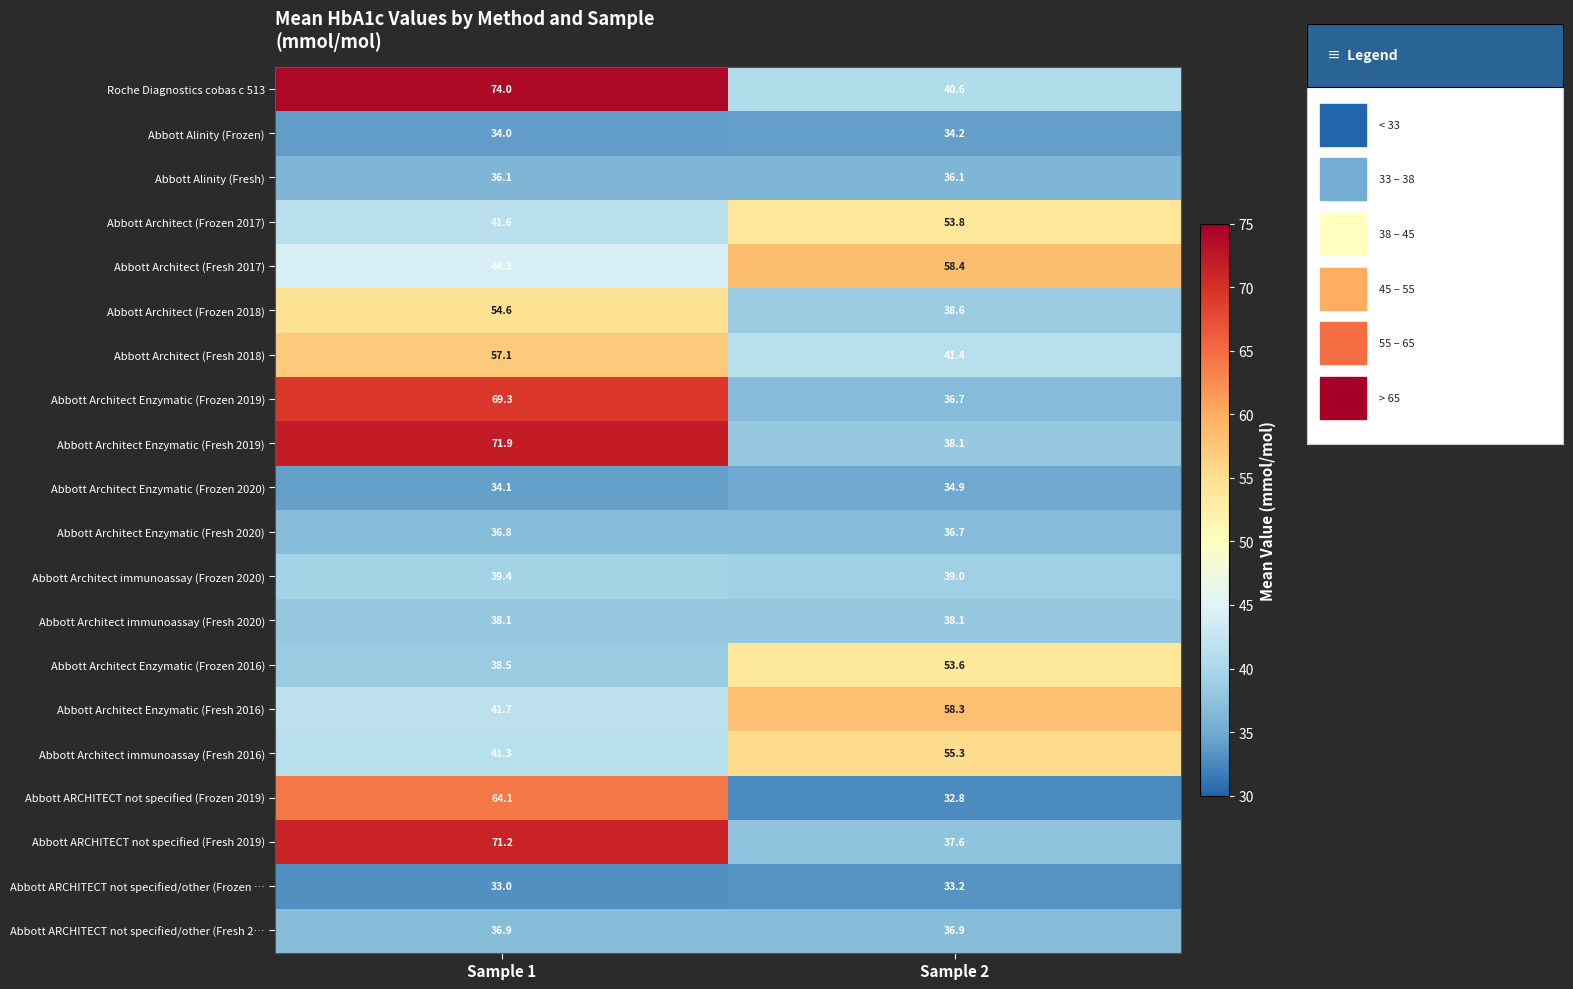

What is the sum of the Abbott ARCHITECT not specified (Frozen 2019) values at Sample 1 and Sample 2?

96.9